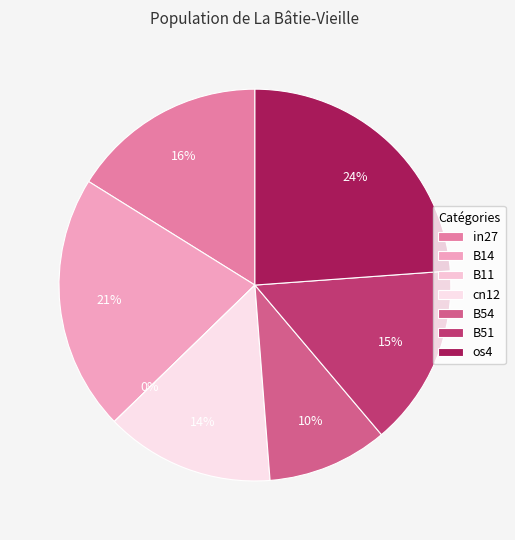

How many slices are in this pie chart?

7